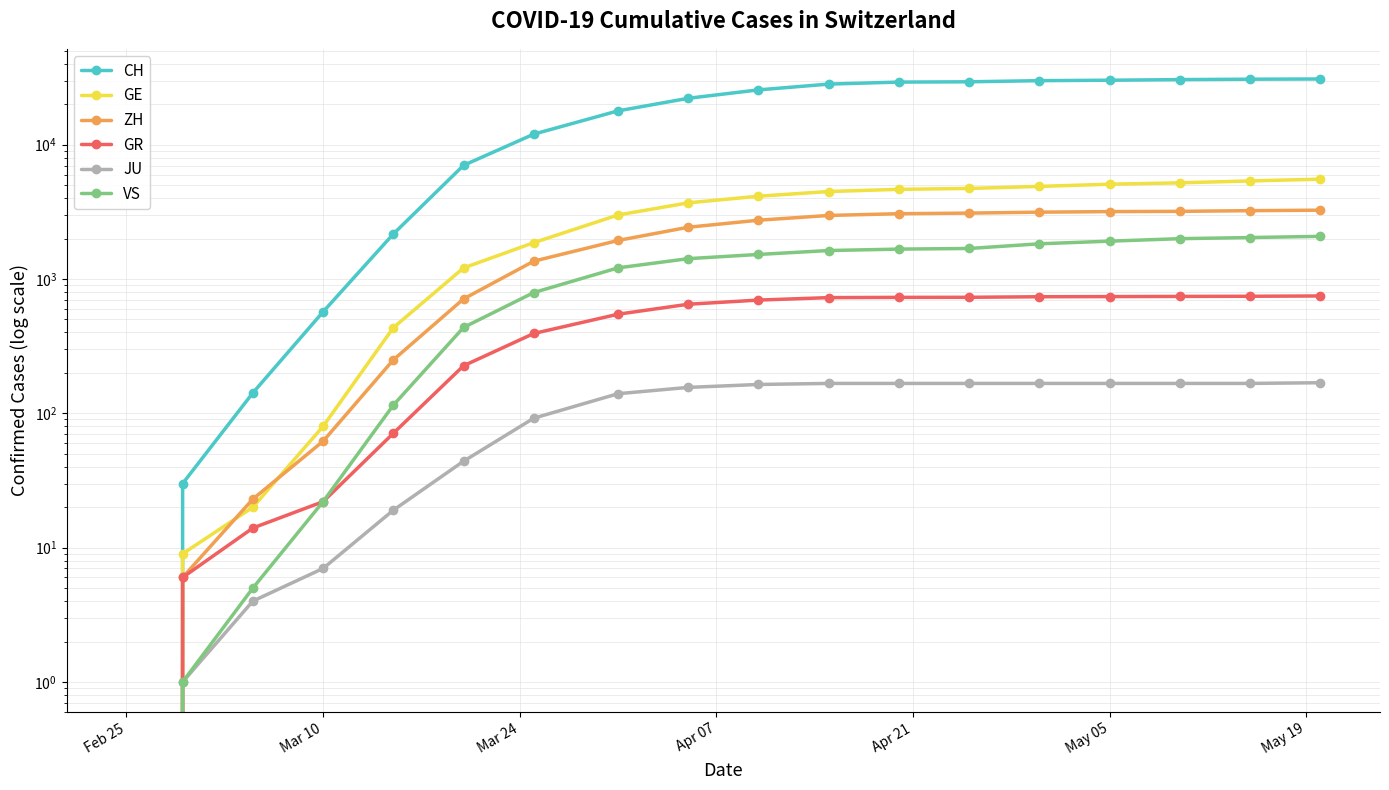

How many data points in GR are less than 697?

9